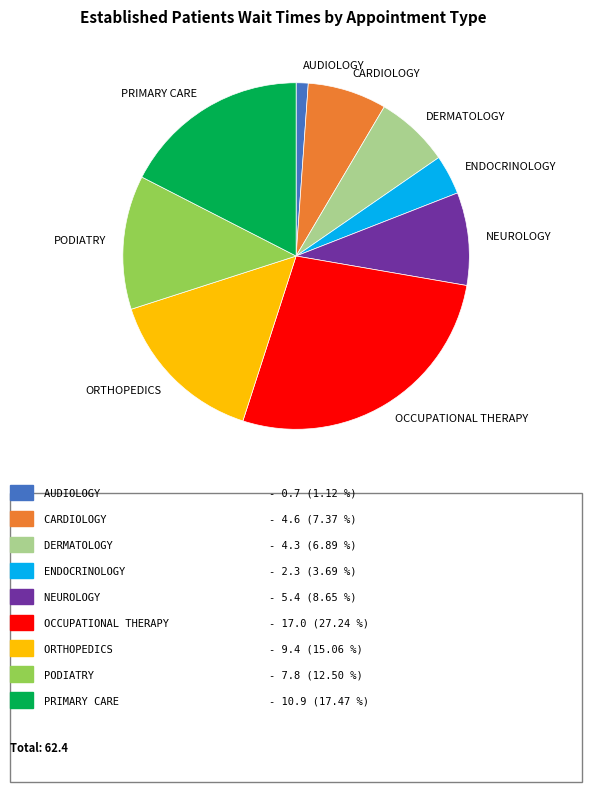

Approximately how many times larger is the value at CARDIOLOGY compared to PRIMARY CARE?

0.4